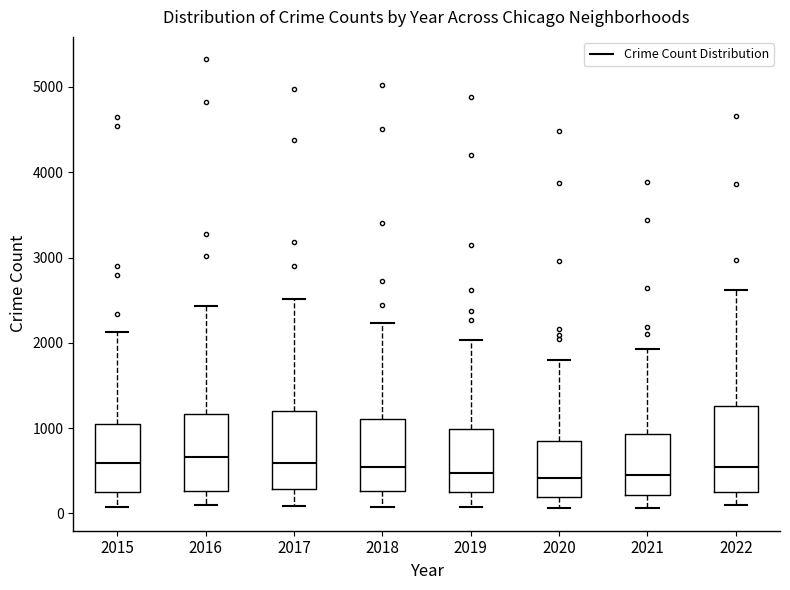

Reading left to right, read every box against the y-axis: the position of its median line, the range the box covers, and the ends of its whiskers. The values are not printed on the chart, so give them approximately, as read against the axis.

2015: median 600, box 300 to 1000, whiskers 100 to 2100
2016: median 700, box 300 to 1200, whiskers 100 to 2400
2017: median 600, box 300 to 1200, whiskers 100 to 2500
2018: median 500, box 300 to 1100, whiskers 100 to 2200
2019: median 500, box 300 to 1000, whiskers 100 to 2000
2020: median 400, box 200 to 800, whiskers 100 to 1800
2021: median 400, box 200 to 900, whiskers 100 to 1900
2022: median 500, box 300 to 1300, whiskers 100 to 2600